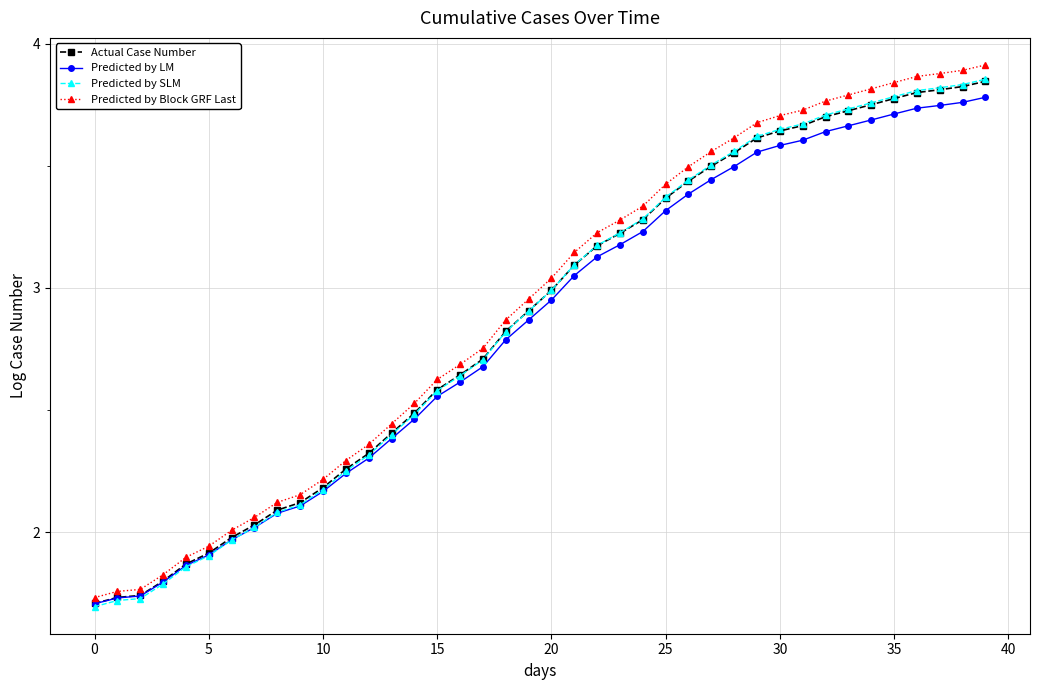

Which series has the widest spread of values?

Predicted by Block GRF Last